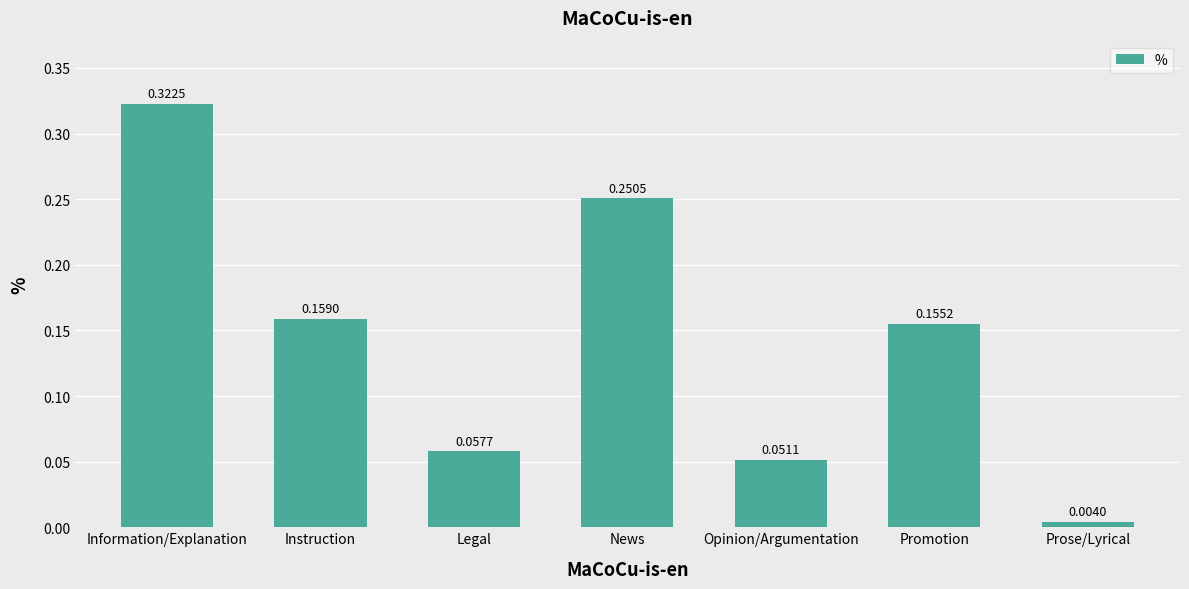

Rank the categories by value from highest to lowest.

Information/Explanation, News, Instruction, Promotion, Legal, Opinion/Argumentation, Prose/Lyrical